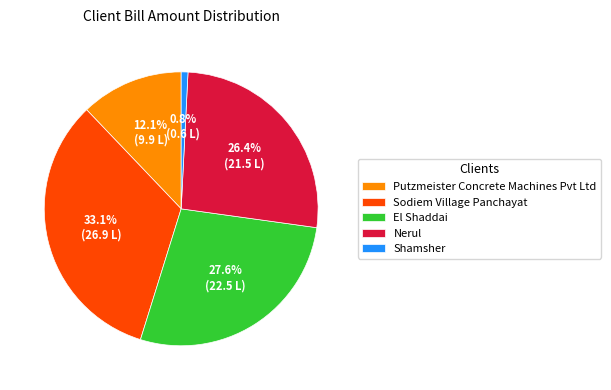

Rank the categories by value from lowest to highest.

Shamsher, Putzmeister Concrete Machines Pvt Ltd, Nerul, El Shaddai, Sodiem Village Panchayat